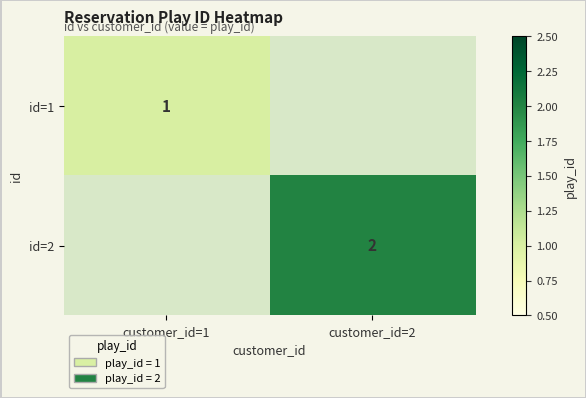

What is the sum of the id=1 values at customer_id=1 and customer_id=2?

1